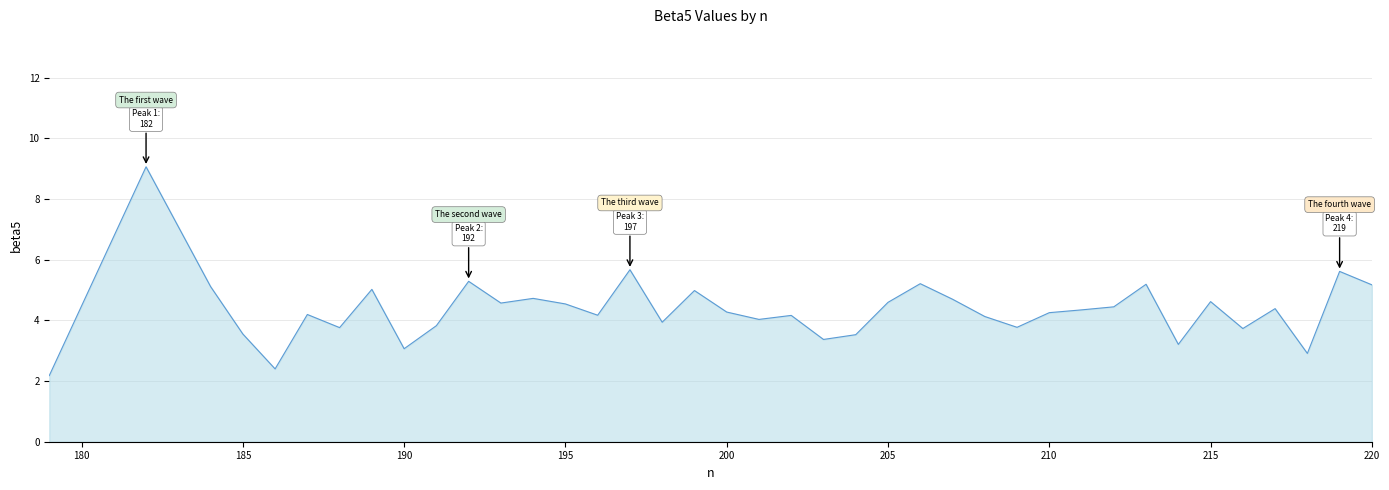

What is the smallest value displayed?

2.2